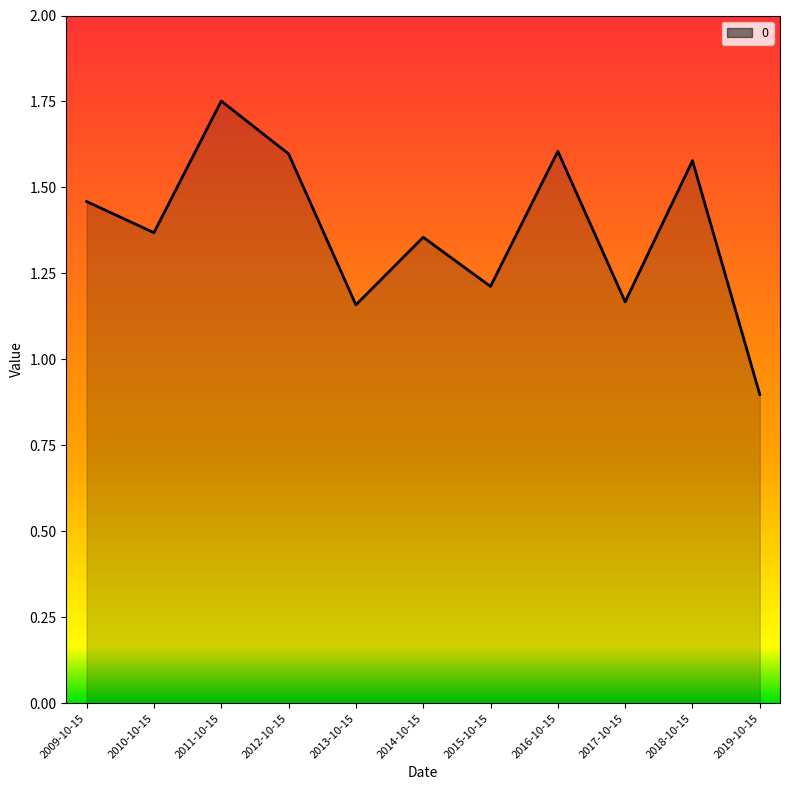

Count the values in the range 1 to 2.

10